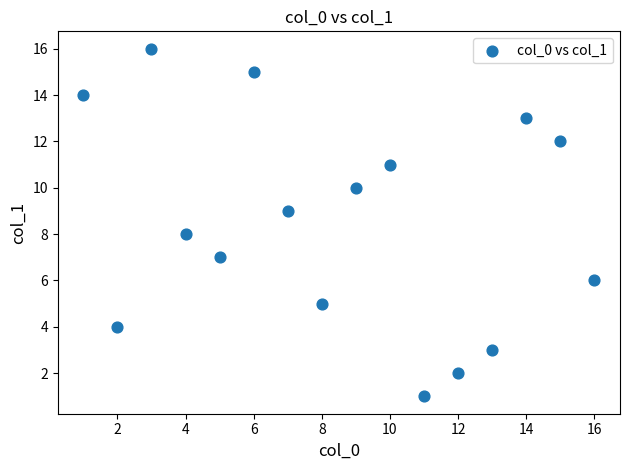

What is the range of Y values (max minus min)?

15